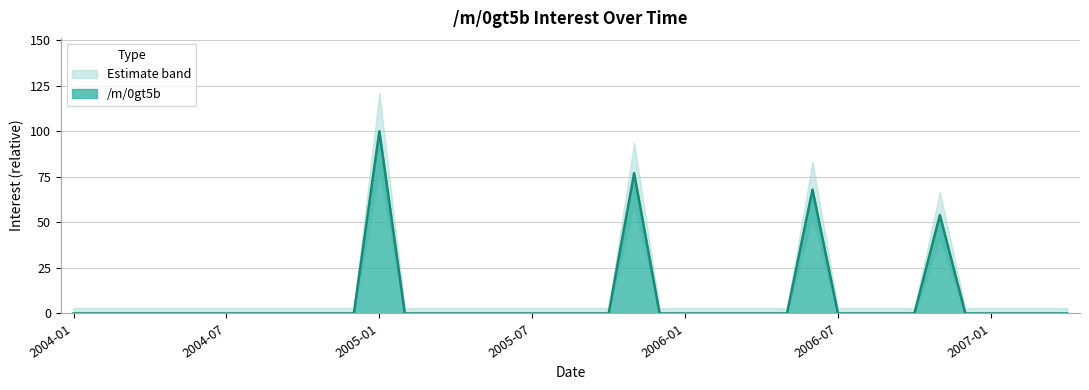

Reading left to right, list all the values displayed in this chart.

2004-01=0	2004-02=0	2004-03=0	2004-04=0	2004-05=0	2004-06=0	2004-07=0	2004-08=0	2004-09=0	2004-10=0	2004-11=0	2004-12=0	2005-01=100	2005-02=0	2005-03=0	2005-04=0	2005-05=0	2005-06=0	2005-07=0	2005-08=0	2005-09=0	2005-10=0	2005-11=77	2005-12=0	2006-01=0	2006-02=0	2006-03=0	2006-04=0	2006-05=0	2006-06=68	2006-07=0	2006-08=0	2006-09=0	2006-10=0	2006-11=54	2006-12=0	2007-01=0	2007-02=0	2007-03=0	2007-04=0